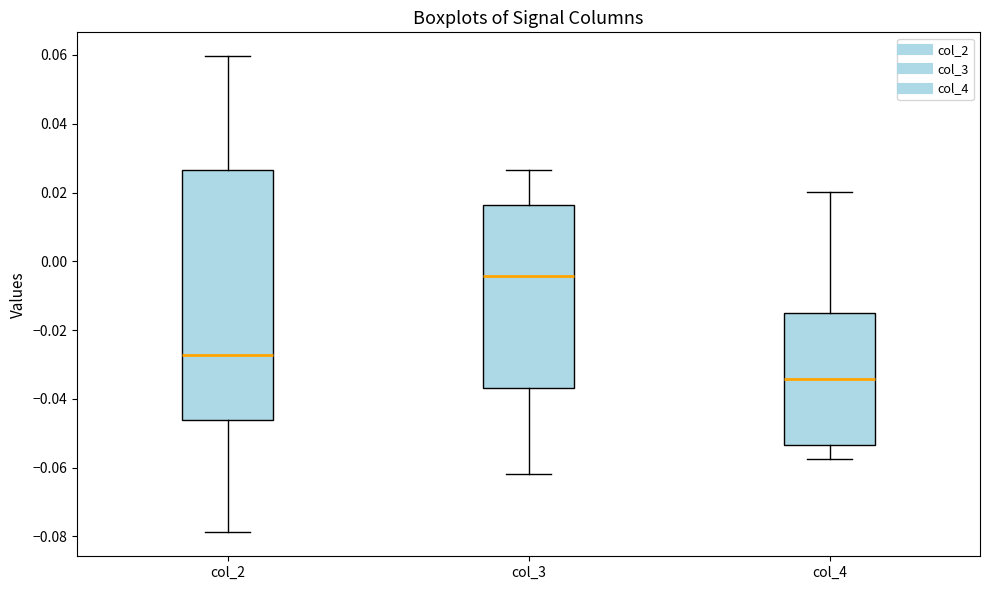

Which box's median line is the highest?

col_3